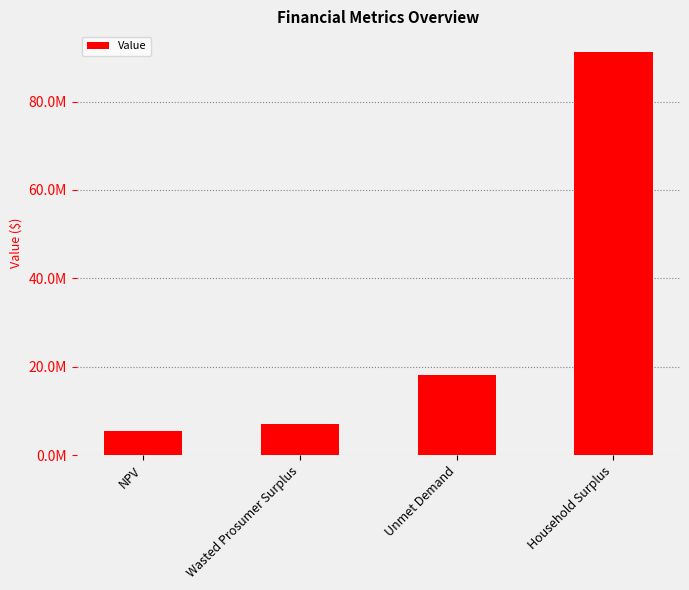

Are the bars horizontal?

No